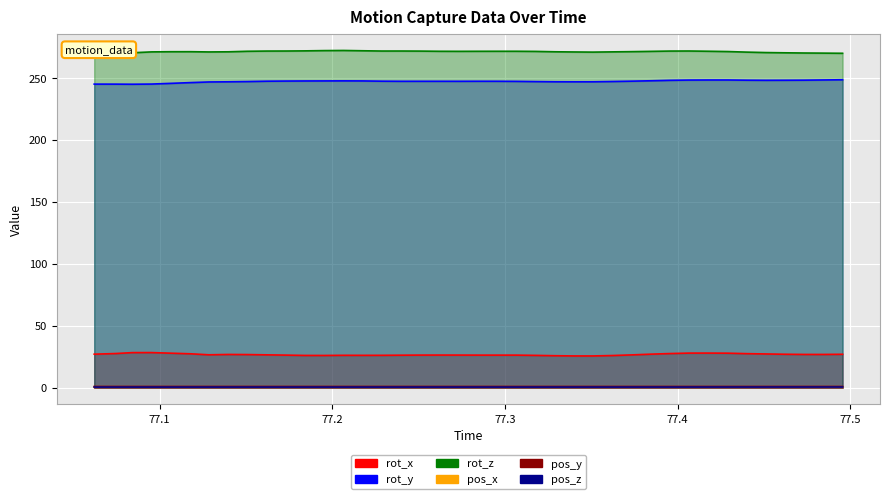

At which category does rot_y reach its first local valley?

77.08425